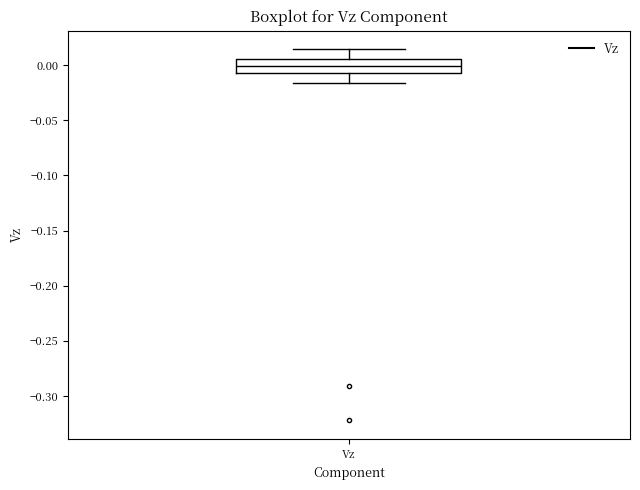

Read this box plot against the y-axis: the position of the median line, the range covered by the box, and the ends of both whiskers. The values are not printed on the chart, so give them approximately, as read against the axis.

median 0.000, box -0.005 to 0.005, whiskers -0.015 to 0.015